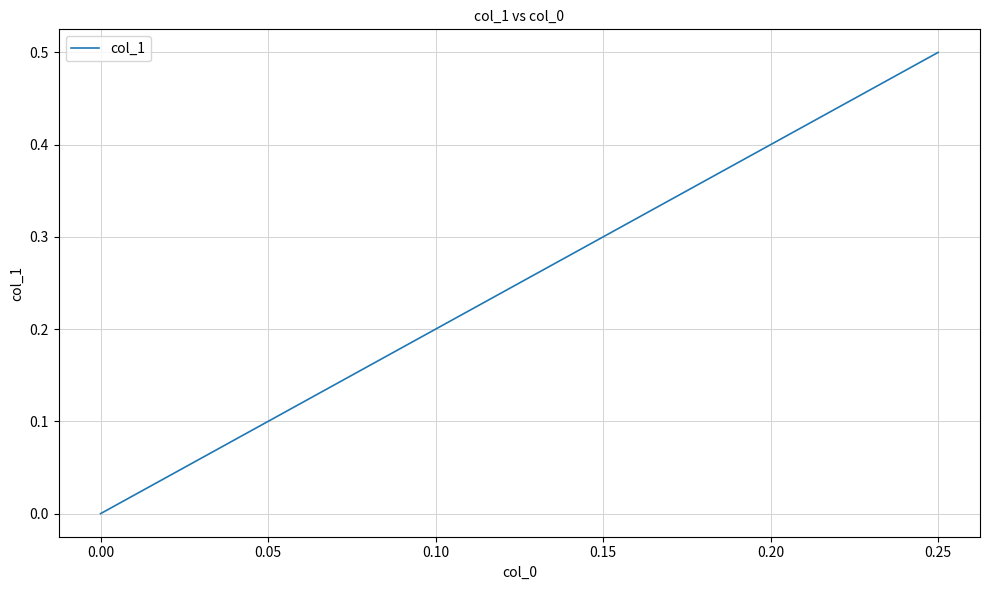

Count the values in the range 0 to 1.

3